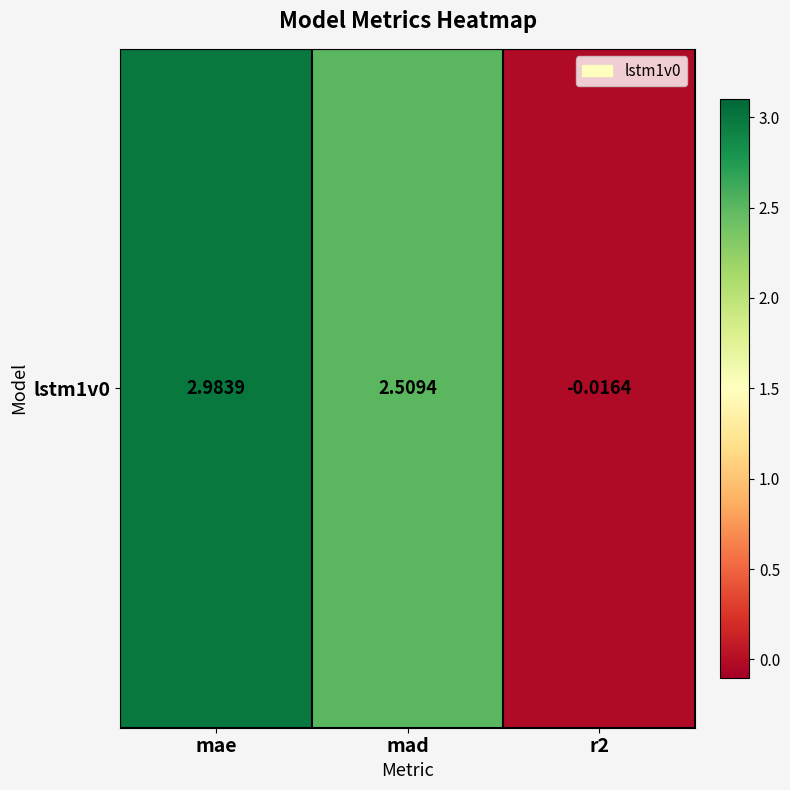

What is the average value?

1.8